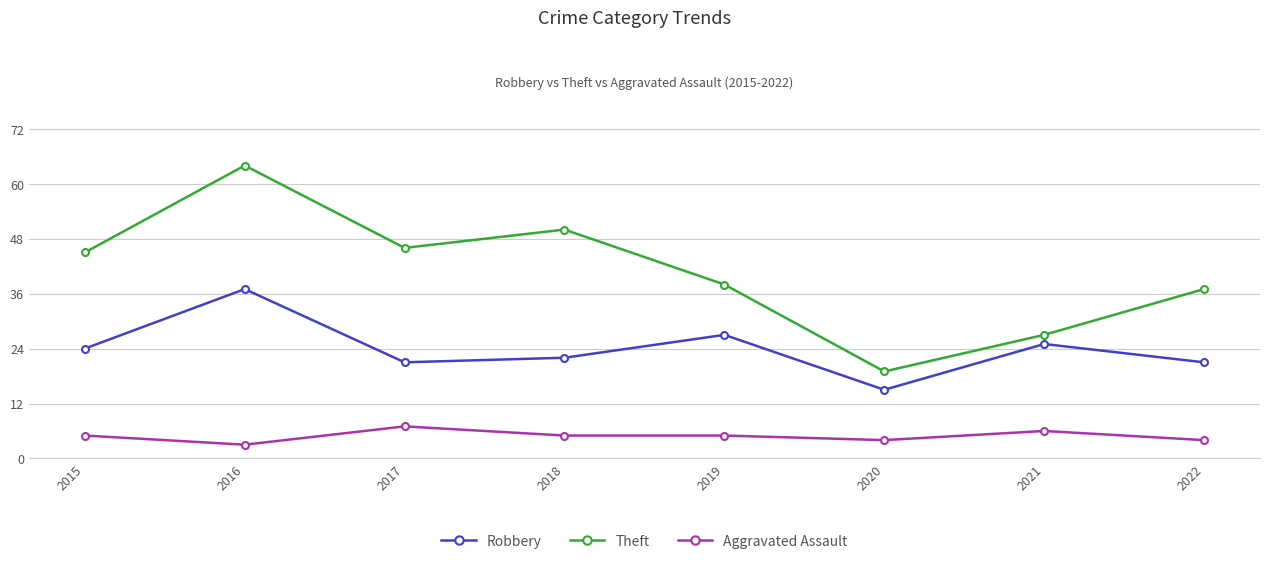

What is the difference between the highest and lowest values at 2018?

45